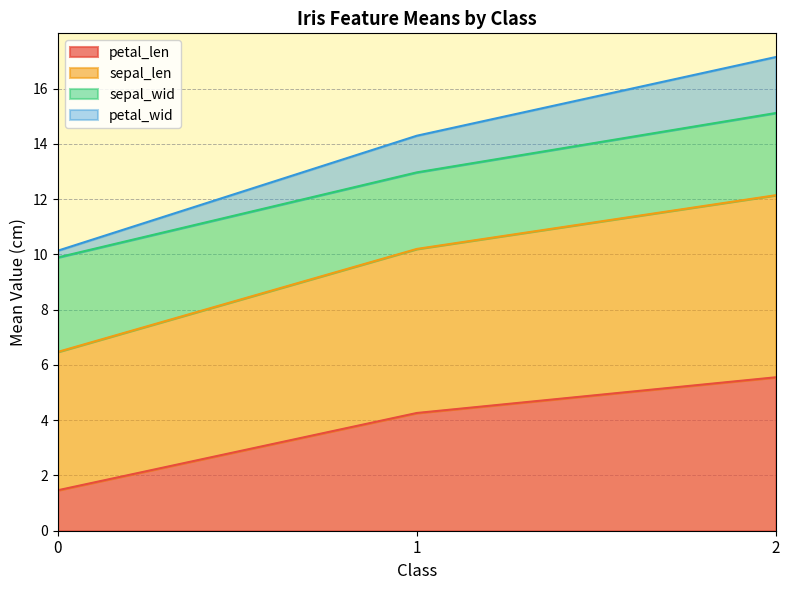

List the labels in order of petal_wid value, largest first.

2, 1, 0